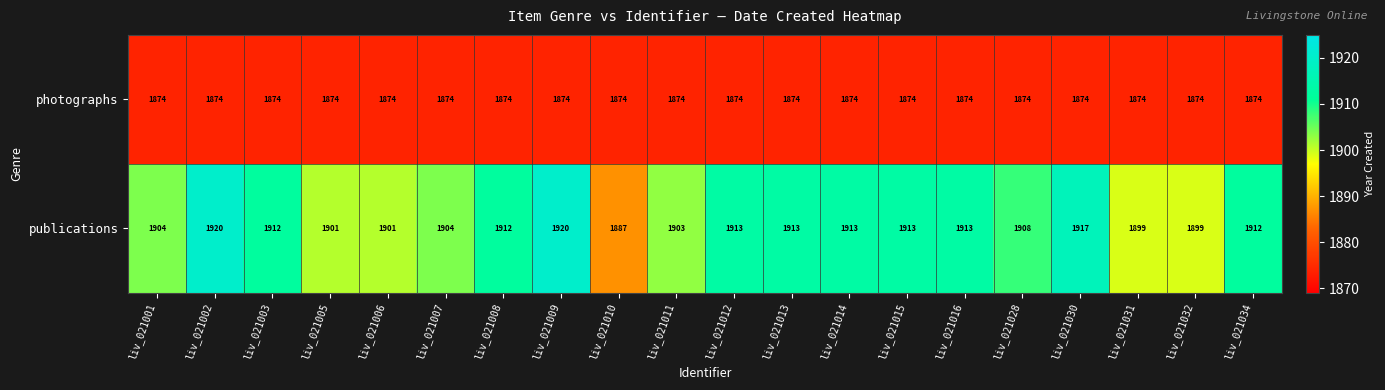

What is the spread (max minus min) of values at liv_021005?

27